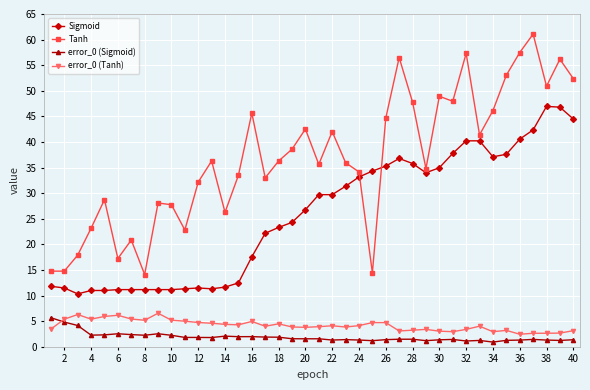

How many data points does each series have?

40